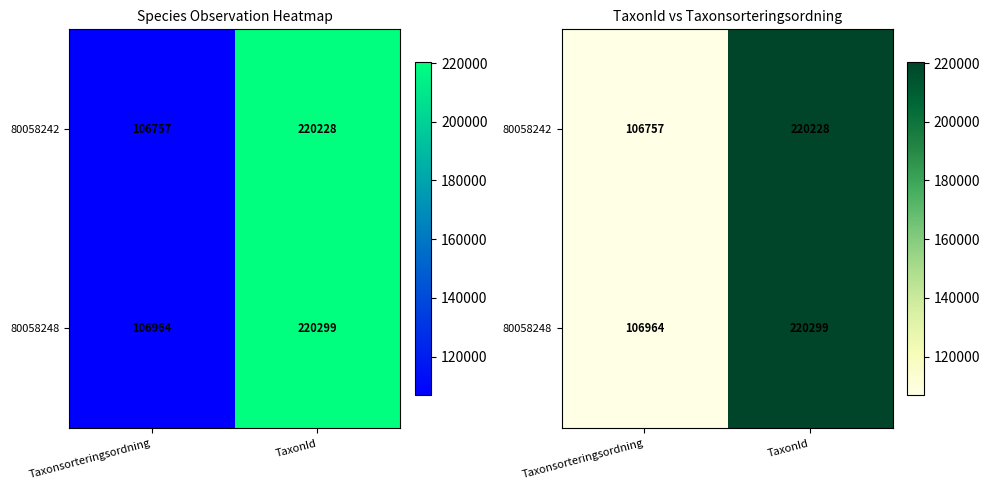

The 80058242 series shows 106757 at Taxonsorteringsordning. True or false?

True